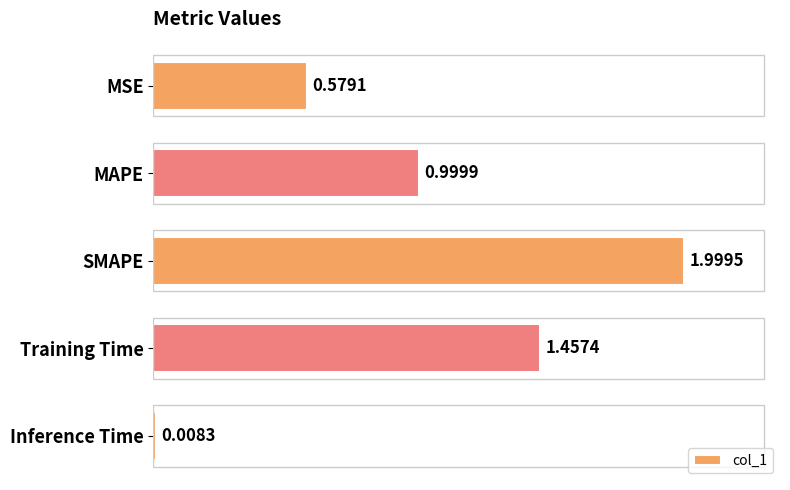

What is the difference between the maximum and minimum values?

2.0